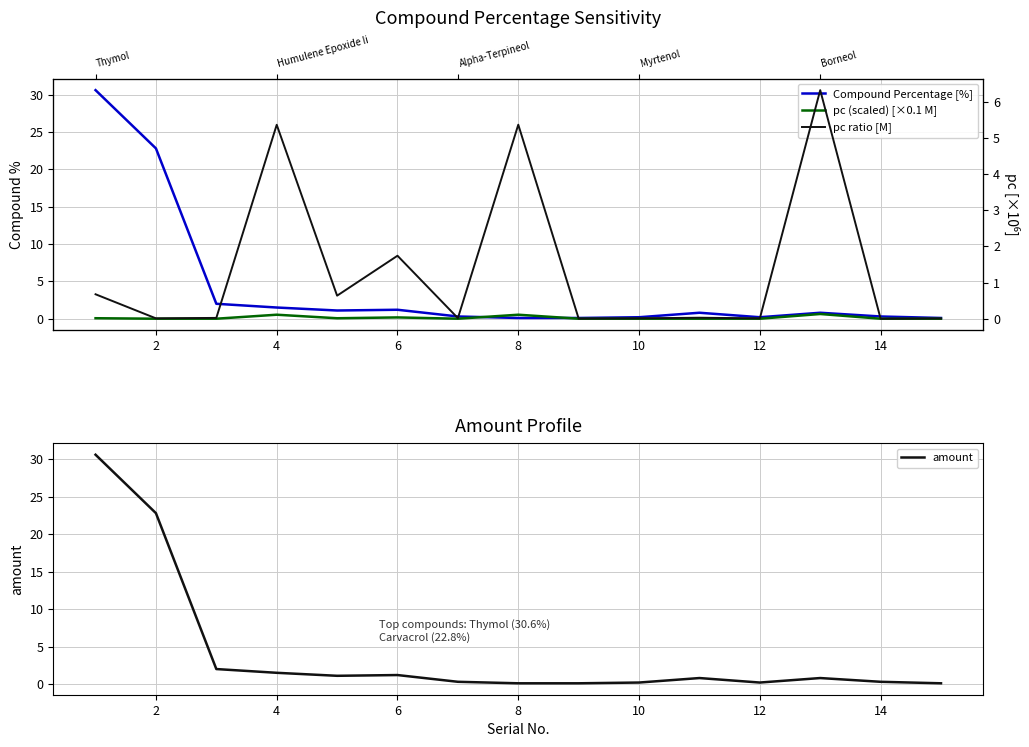

The amount series shows 10.7 at 2. True or false?

False